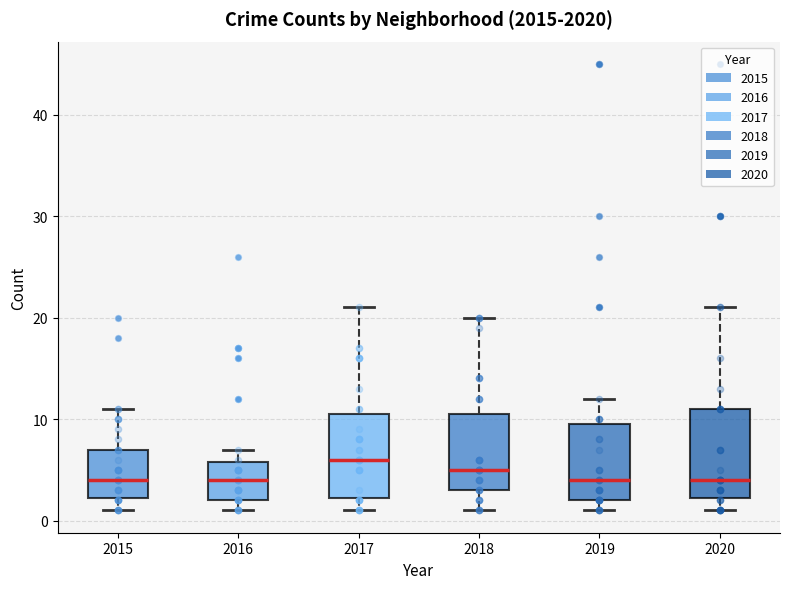

Where does the upper whisker of the box at x = 2016 end on the y-axis? The values are not printed on the chart, so give them approximately, as read against the axis.

7